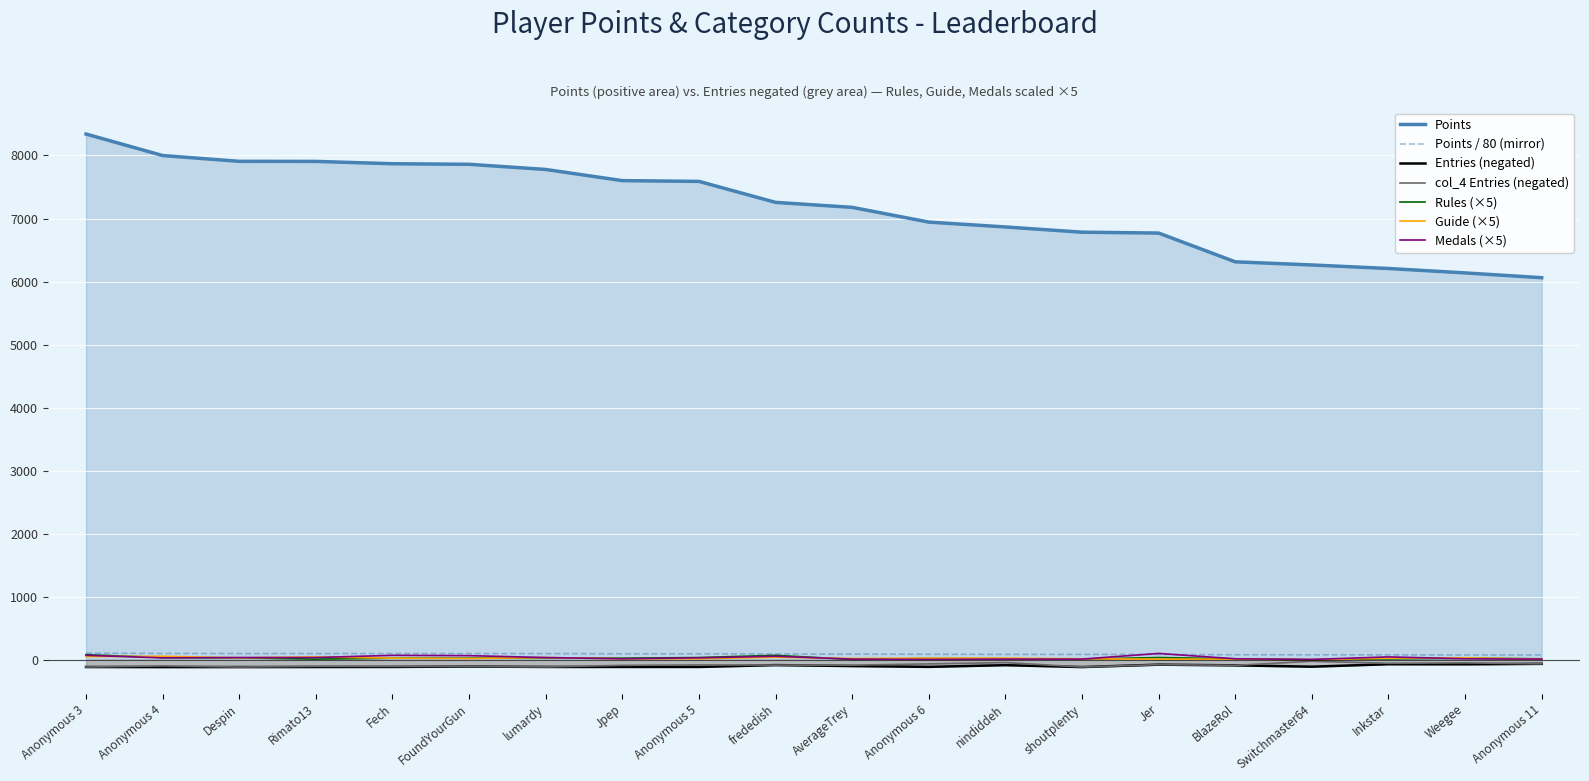

The Points series shows 7256.0 at frededish. True or false?

True